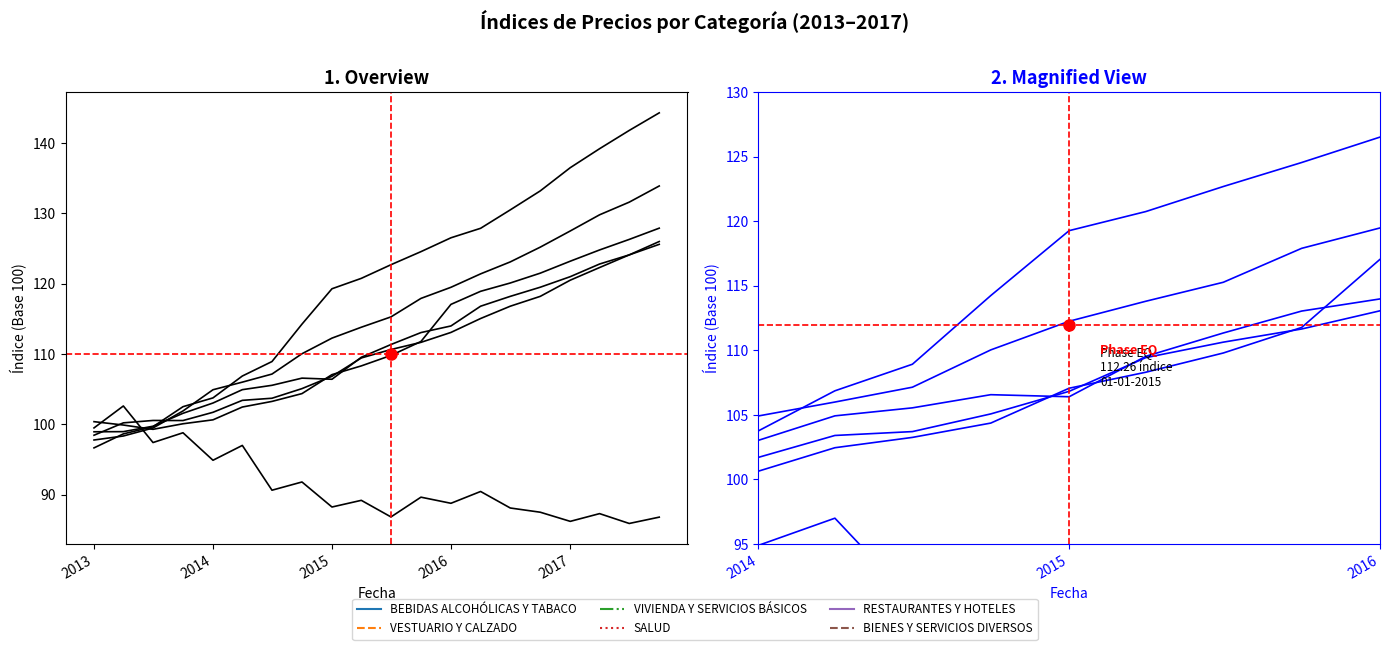

Rank the series by their maximum value, from highest to lowest.

BEBIDAS ALCOHÓLICAS Y TABACO, RESTAURANTES Y HOTELES, BIENES Y SERVICIOS DIVERSOS, SALUD, VIVIENDA Y SERVICIOS BÁSICOS, VESTUARIO Y CALZADO